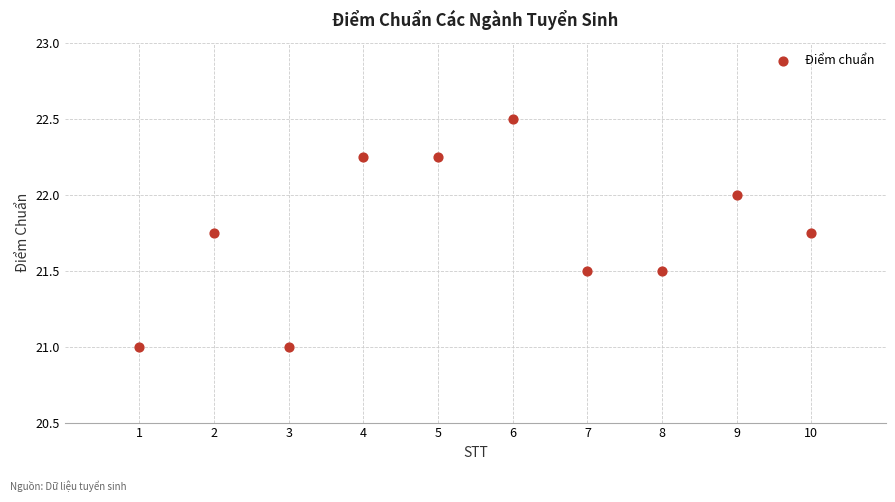

What is the average X value?

5.5